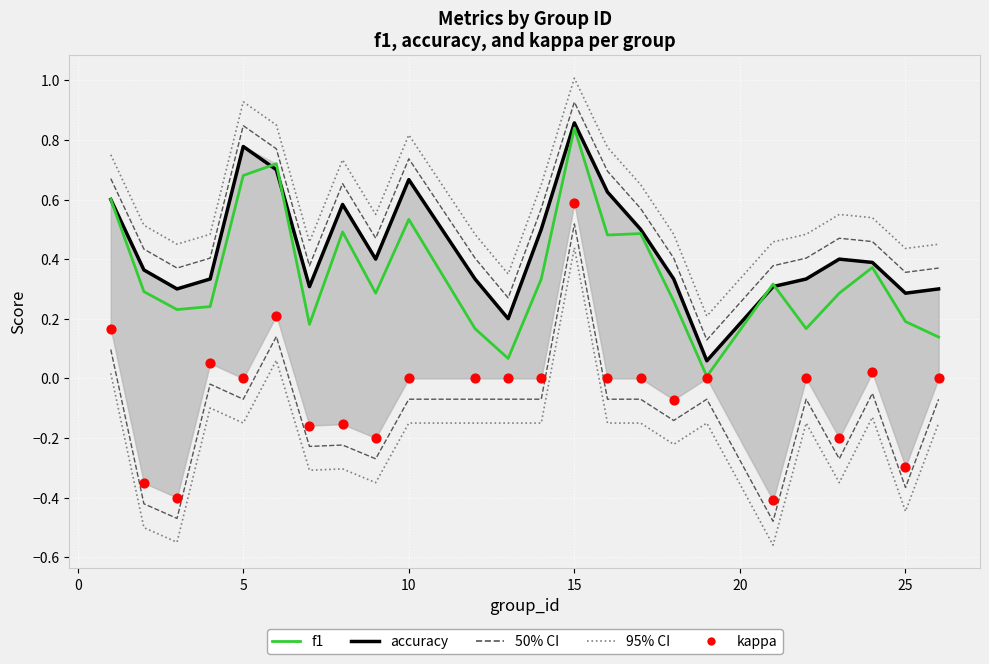

At which category is the sum across all series the highest?

15